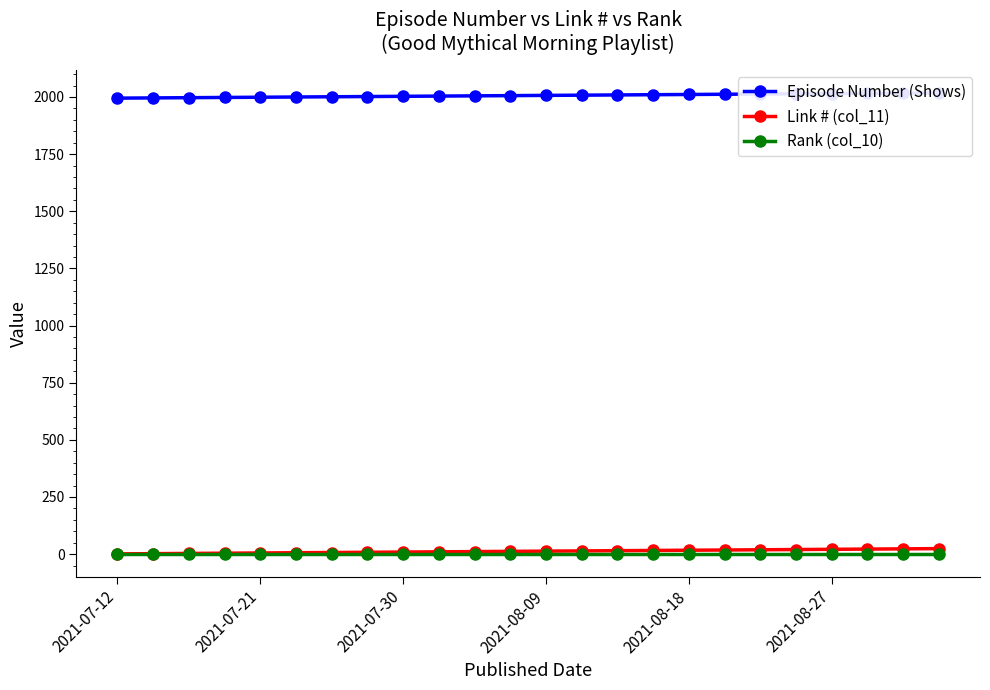

What position from the right is 23?

1